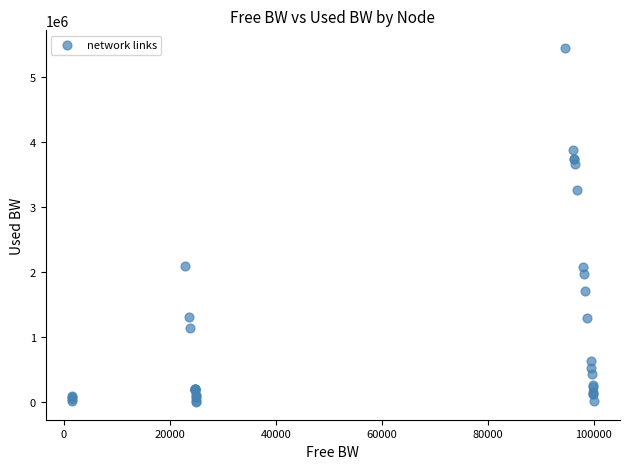

What Y value in the scatter plot is closest to 2719865?

3255672.6